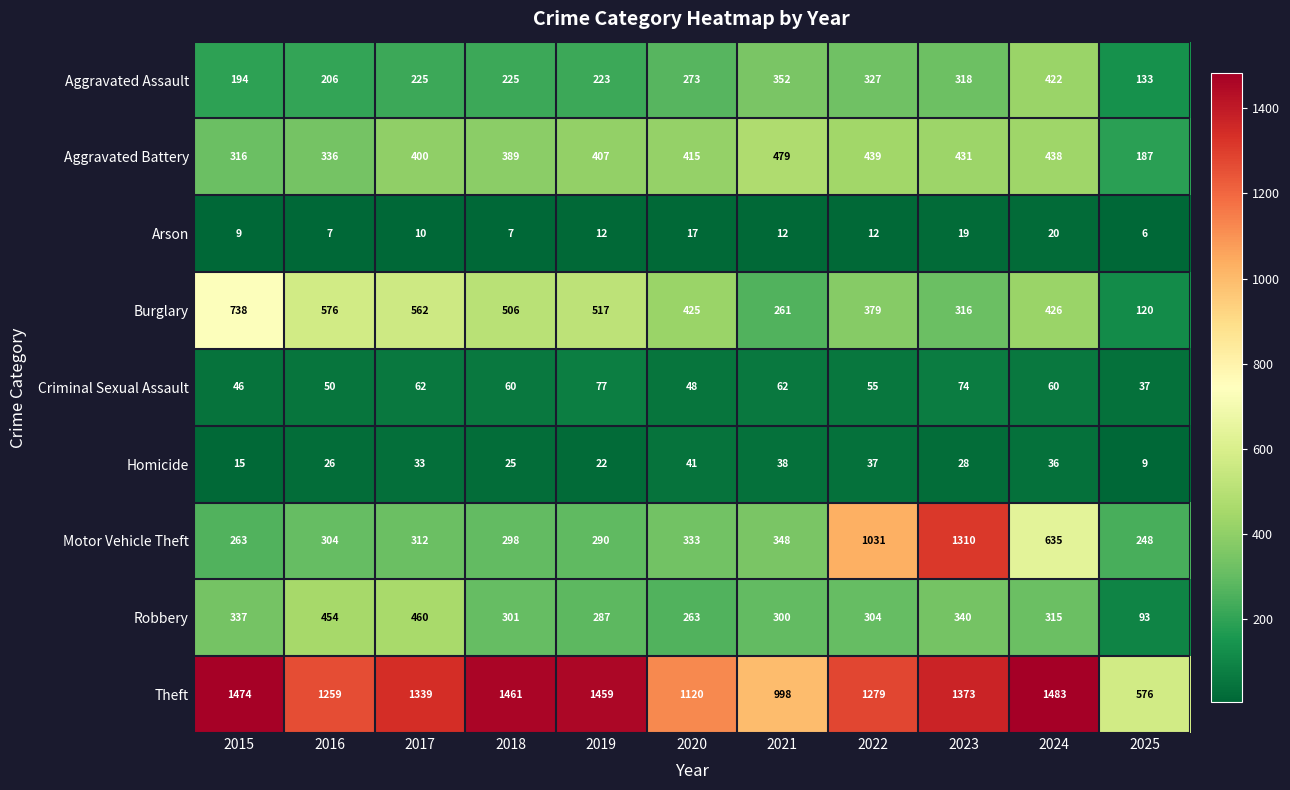

What value does the Robbery series have at 2025, to the nearest 50?

100